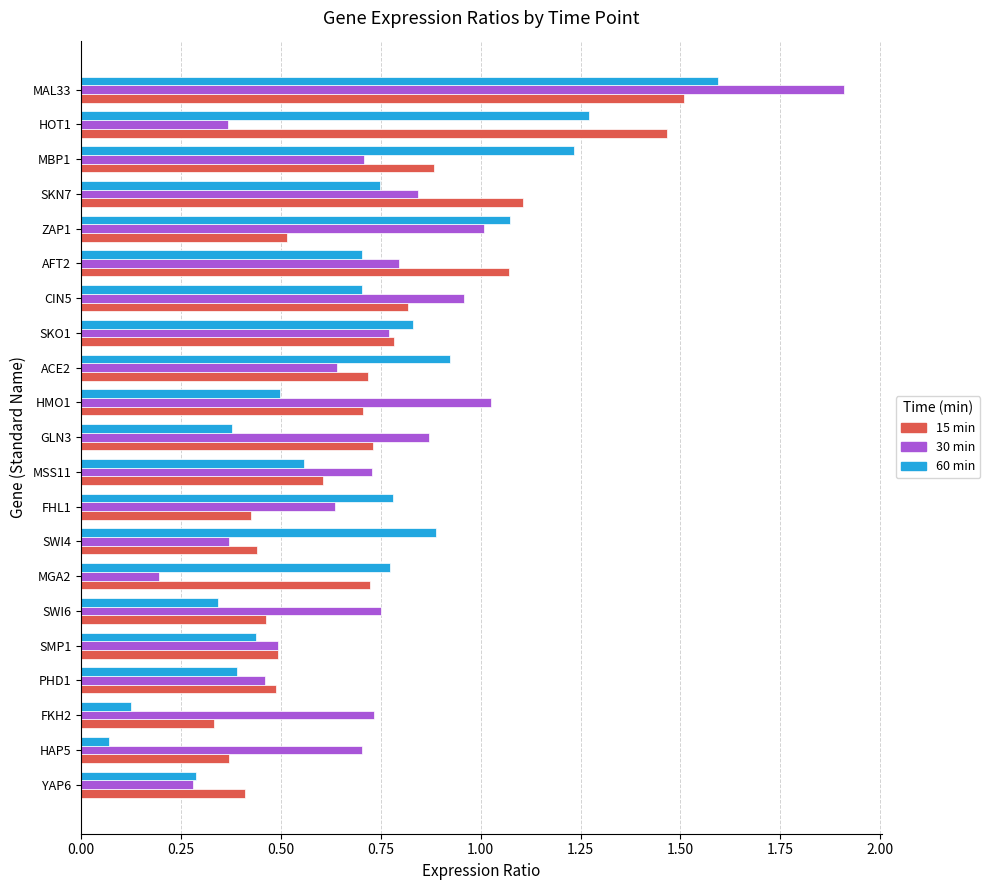

What is the total value across all series at SWI4?

1.7